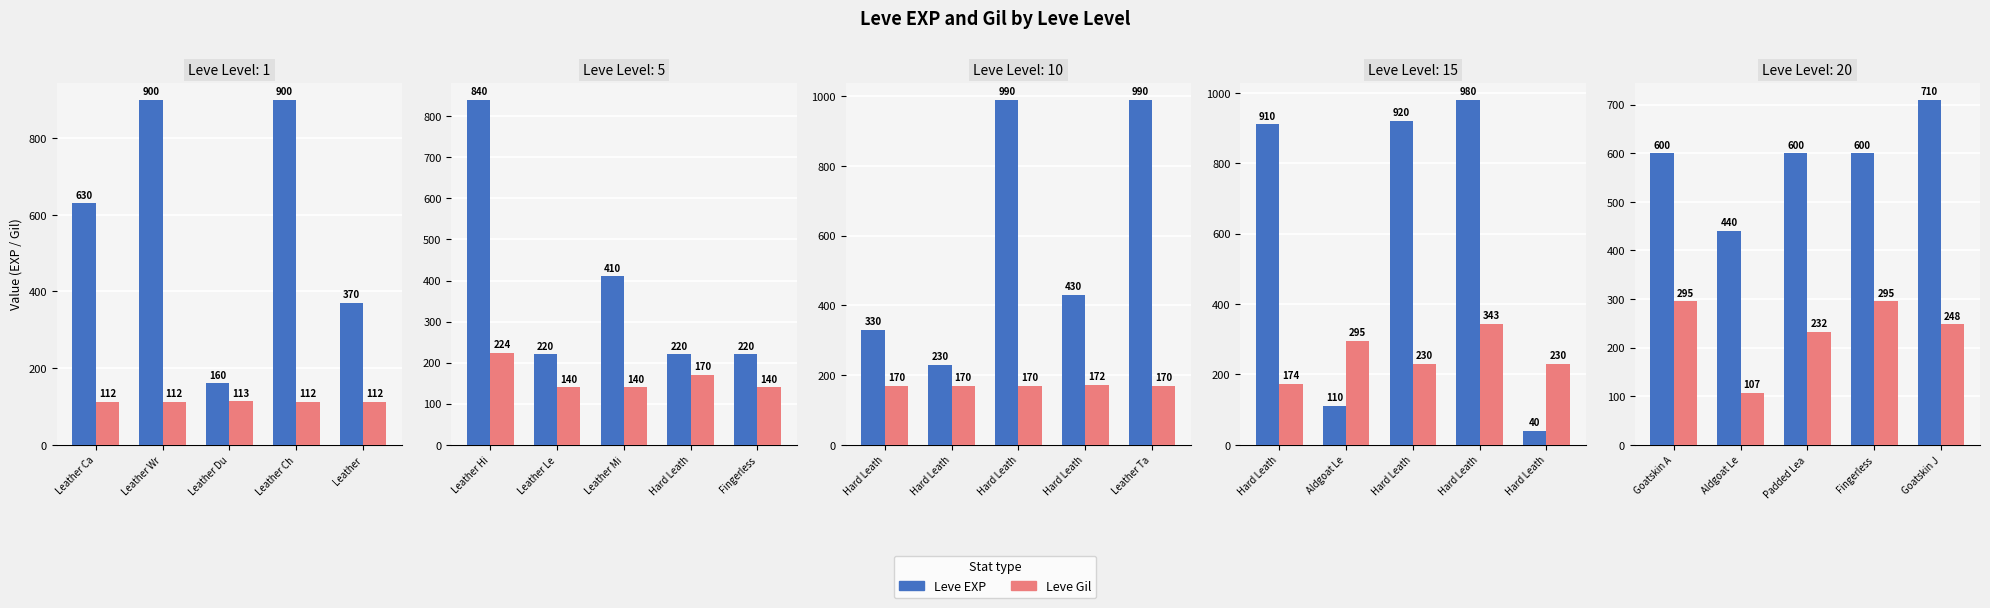

Rank the series by their maximum value, from lowest to highest.

Leve Gil, Leve EXP